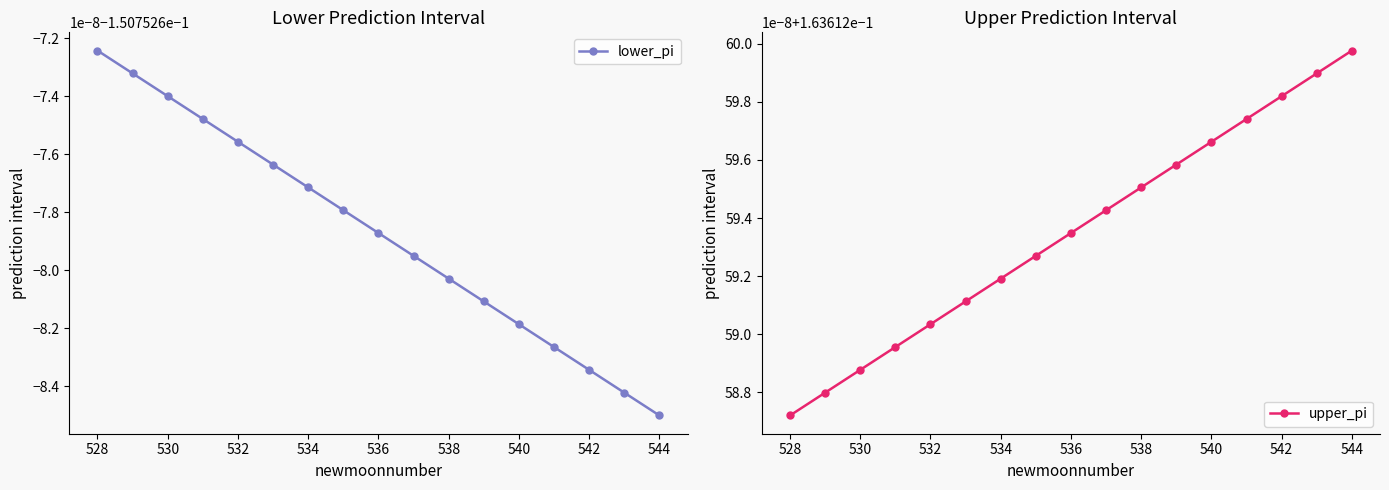

Rank the series at 542 from lowest to highest value.

lower_pi, upper_pi